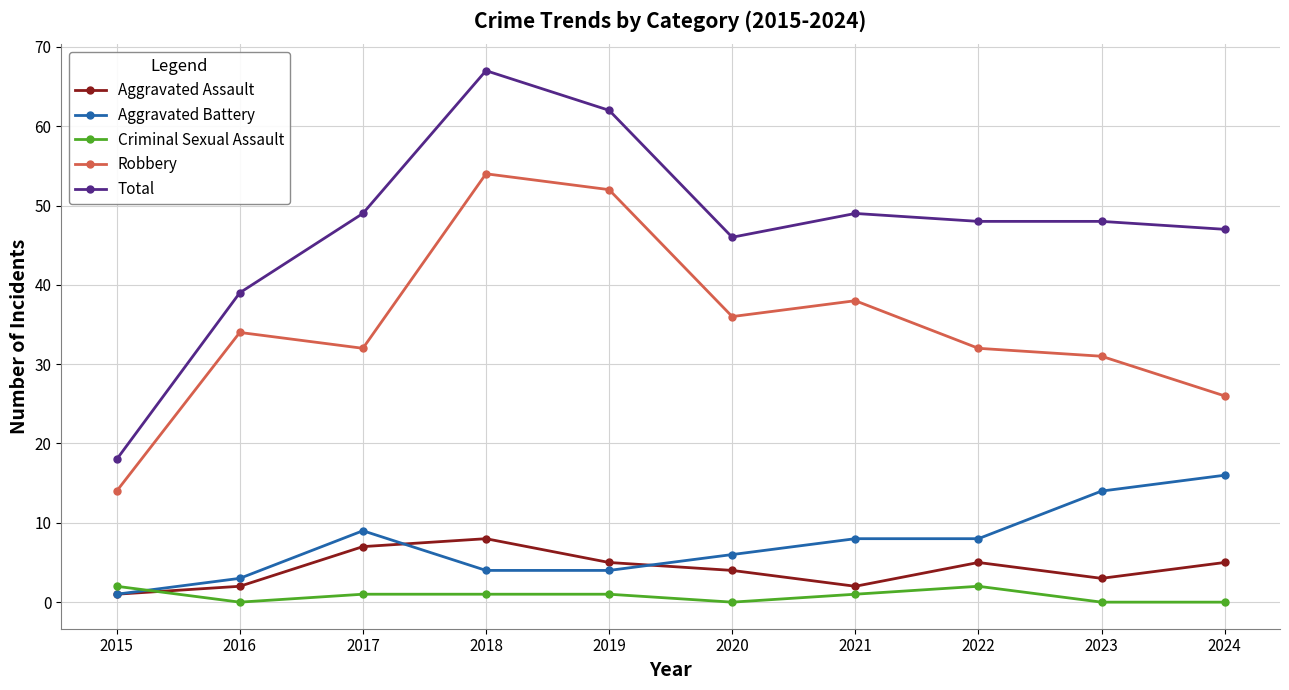

Which series has the largest total across all categories?

Total